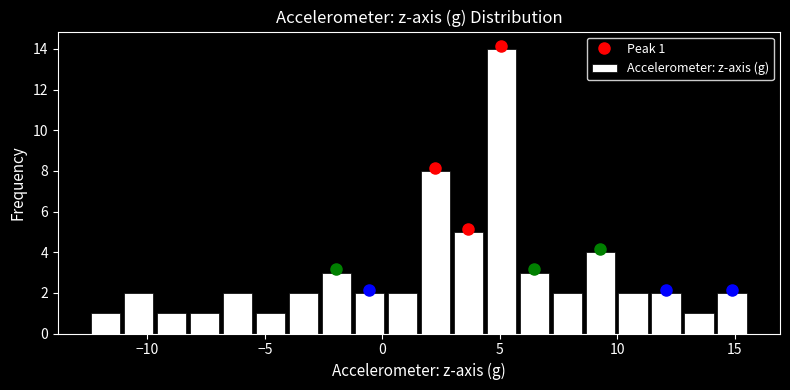

Around what value on the x-axis is the tallest bar? Give the approximate position of its centre, as read against the axis.

5.0